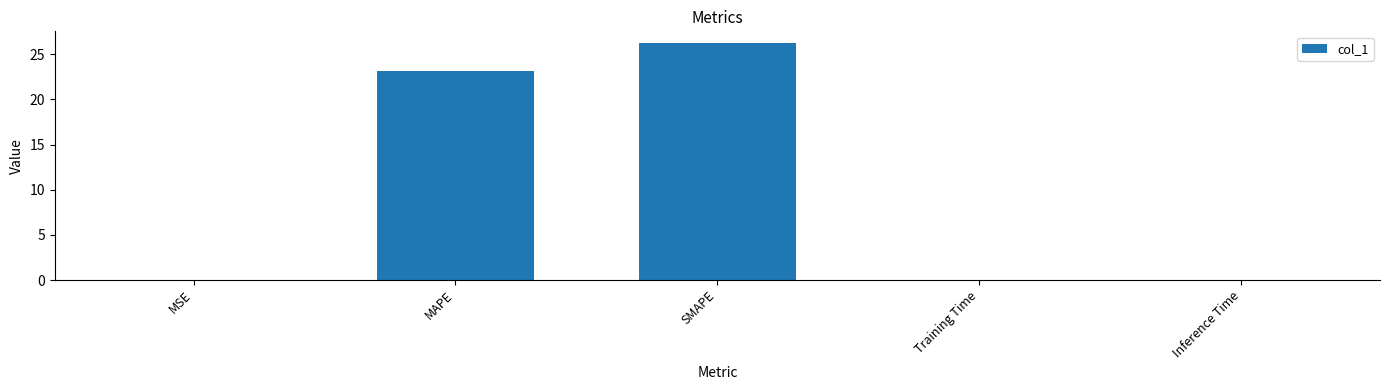

Where is the data nearest to the value 13?

MAPE